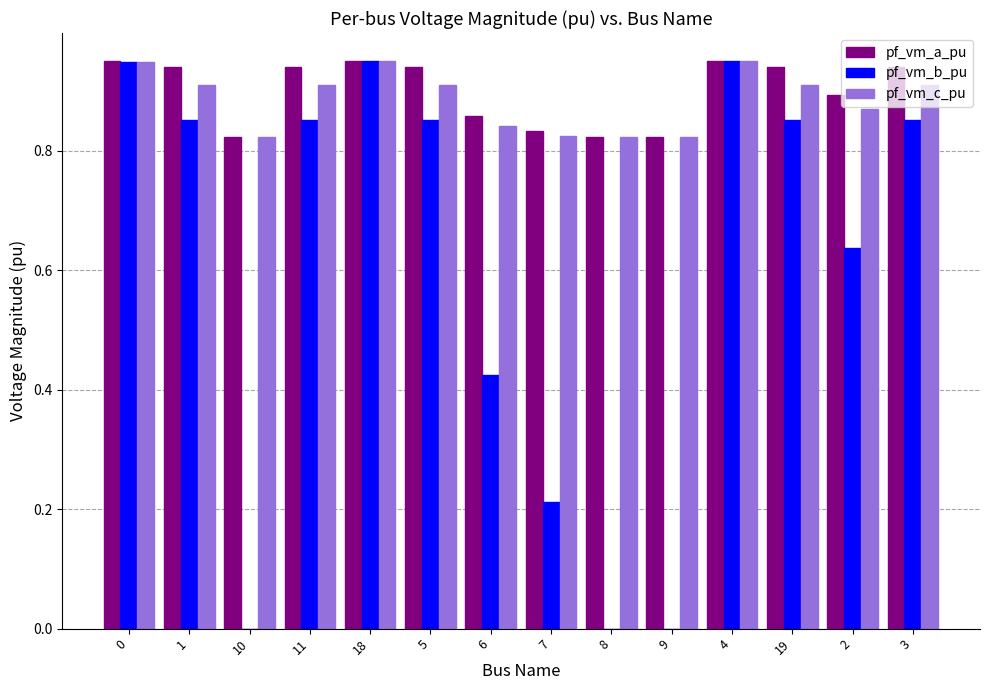

Which series has the largest total across all categories?

pf_vm_a_pu